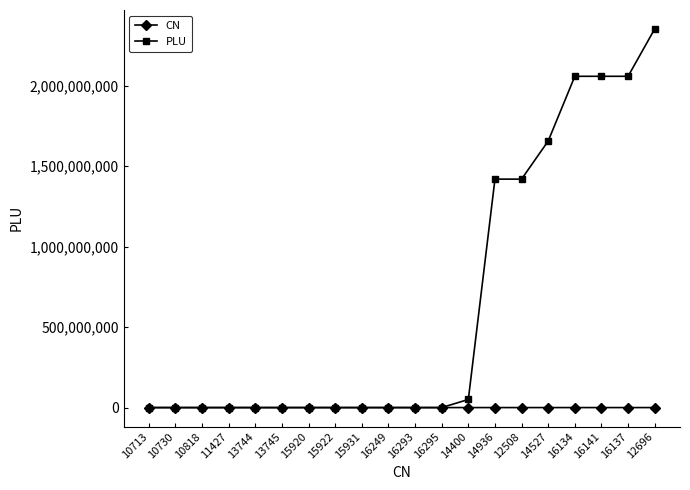

What is the label of the 13th point from the left?

14400